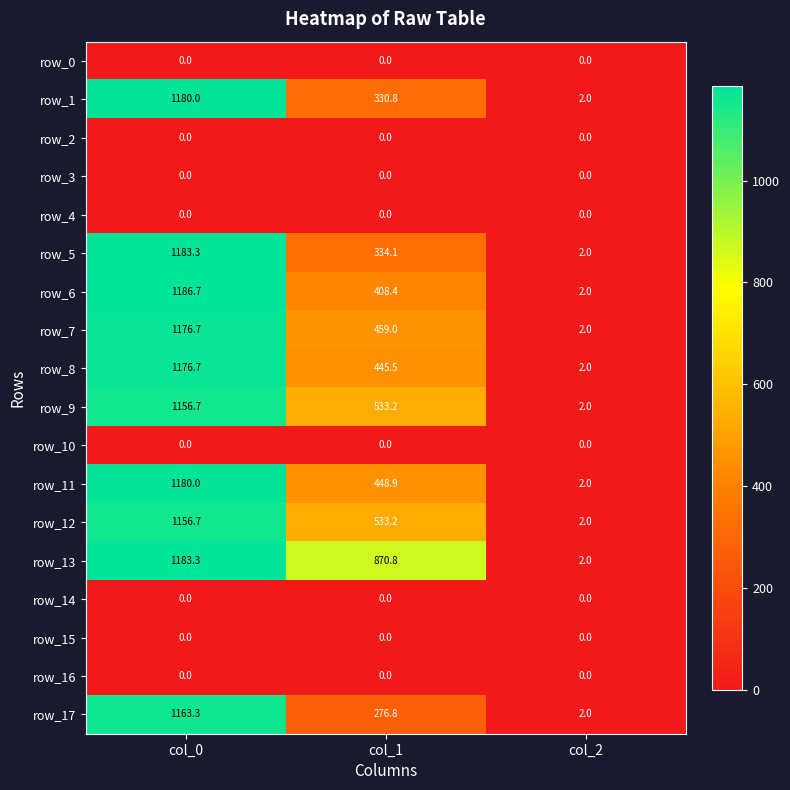

How many data points in row_17 are less than 276?

1